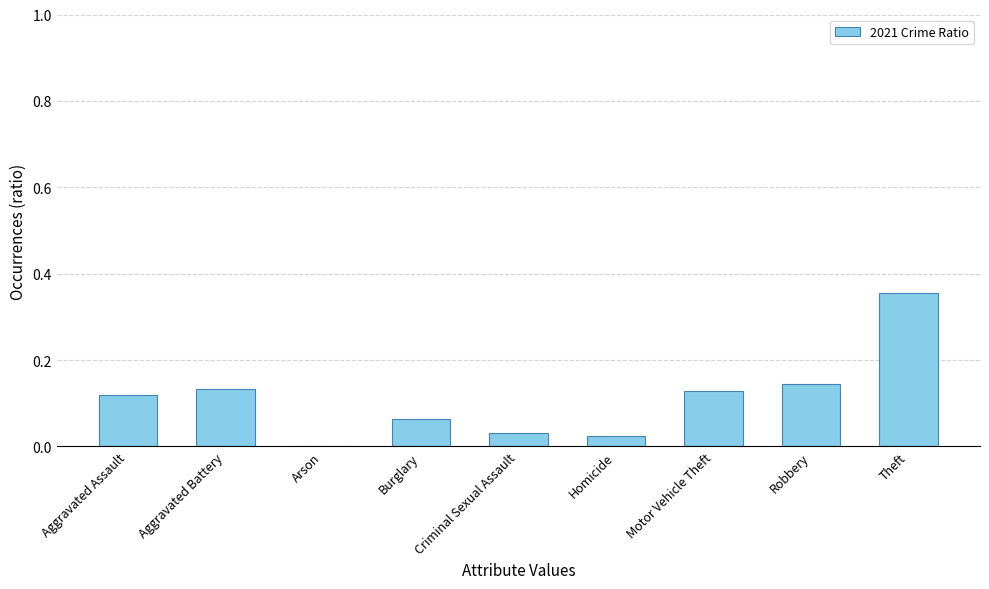

Are the bars horizontal?

No